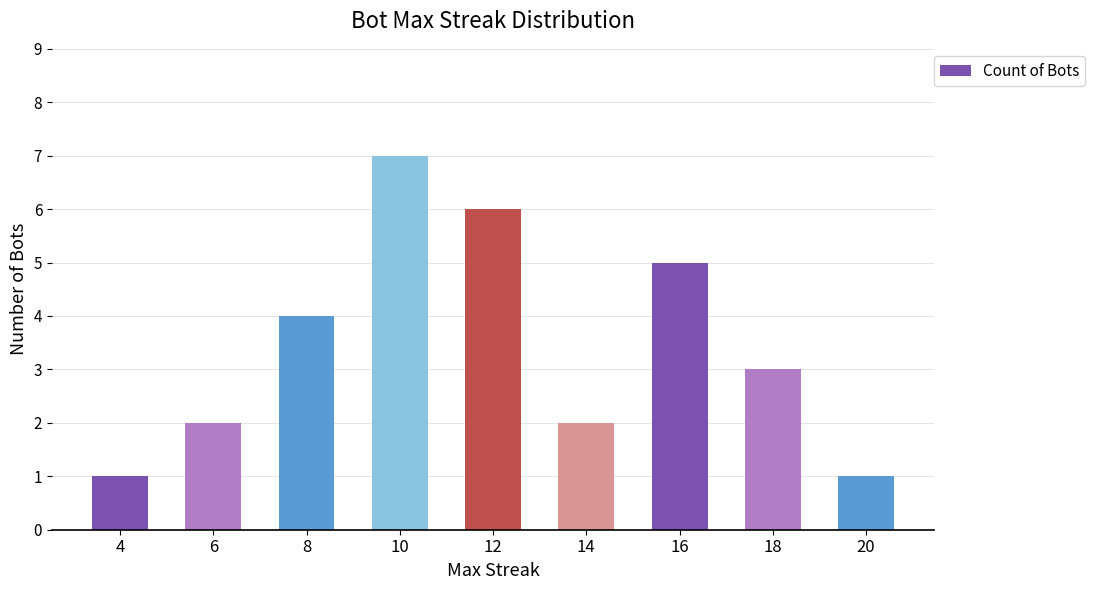

What is the greatest value displayed?

7